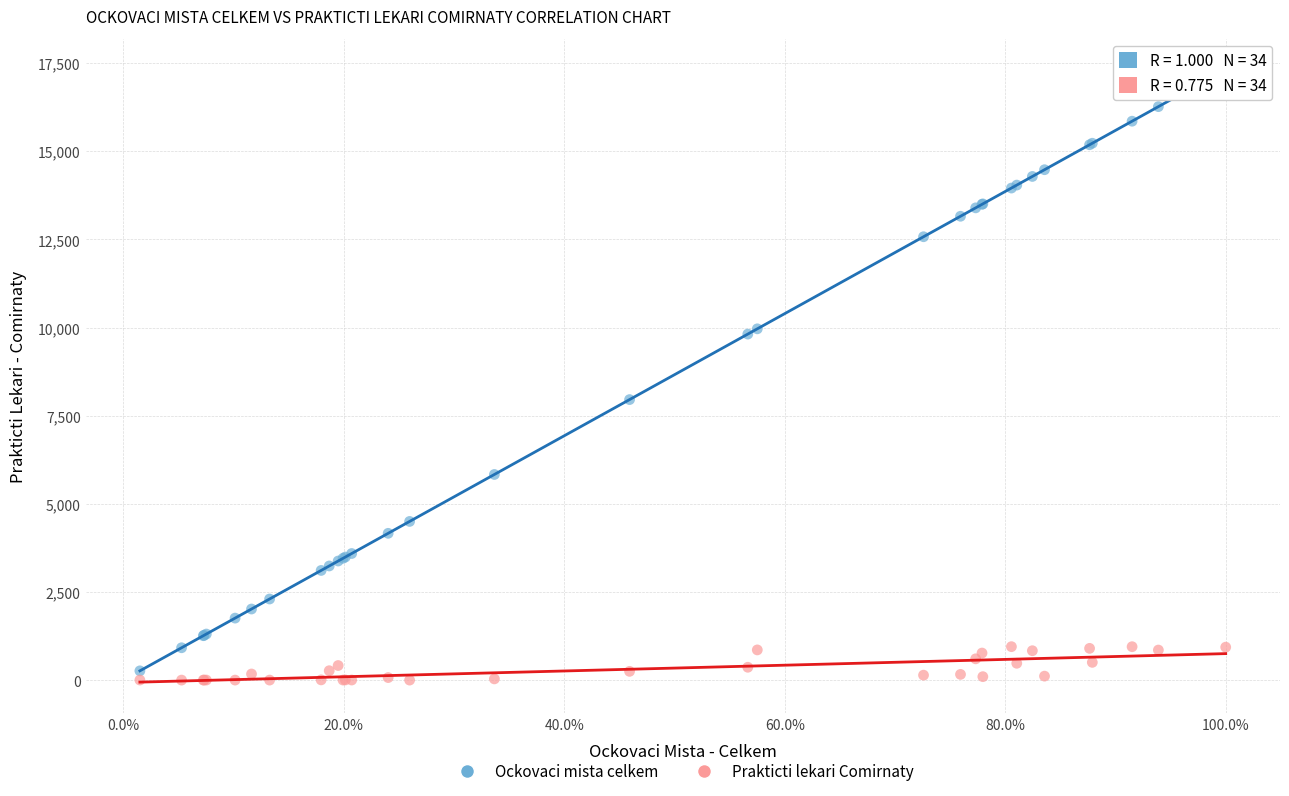

Which series has the widest spread of Y values?

Ockovaci mista celkem